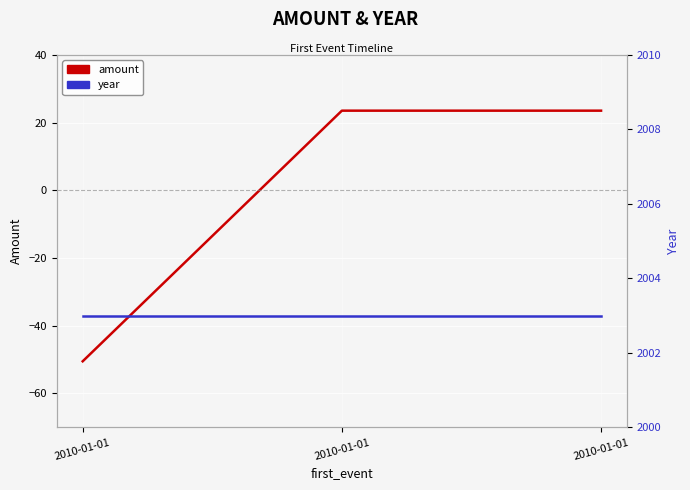

What value does the year series have at 2010-01-01?

2003.0